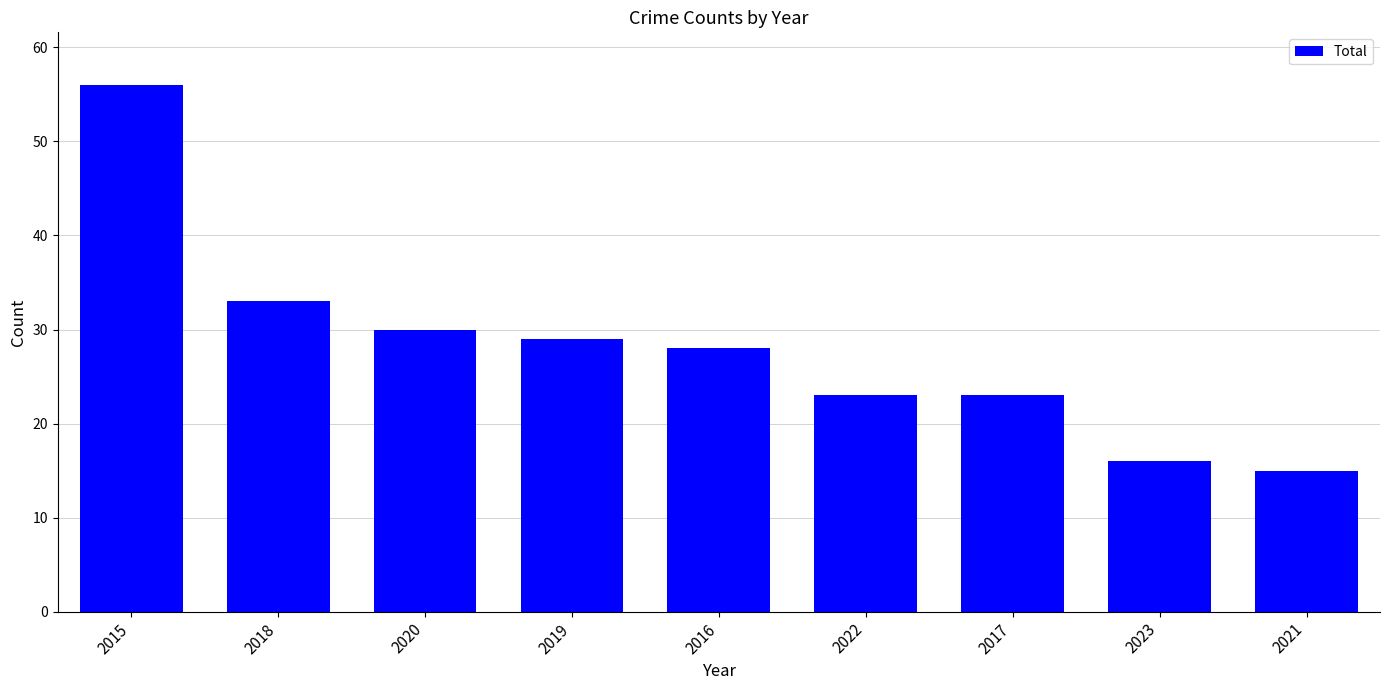

Approximately how many times larger is the value at 2016 compared to 2017?

1.2